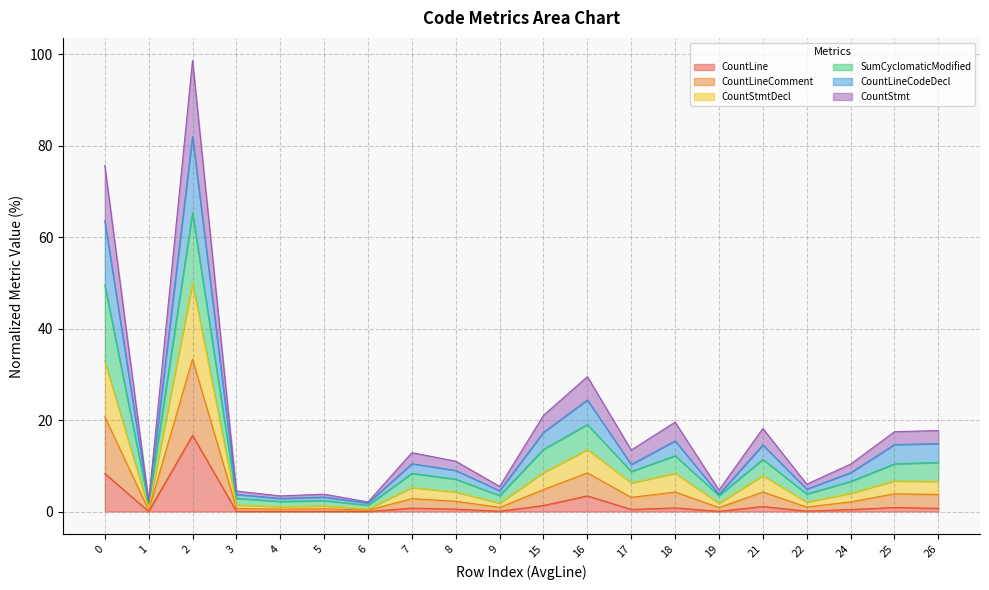

Which series has the largest total across all categories?

CountLineComment